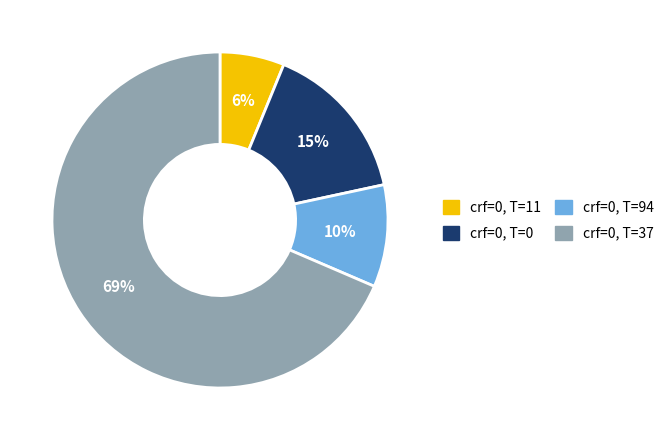

How many slices are in this pie chart?

4